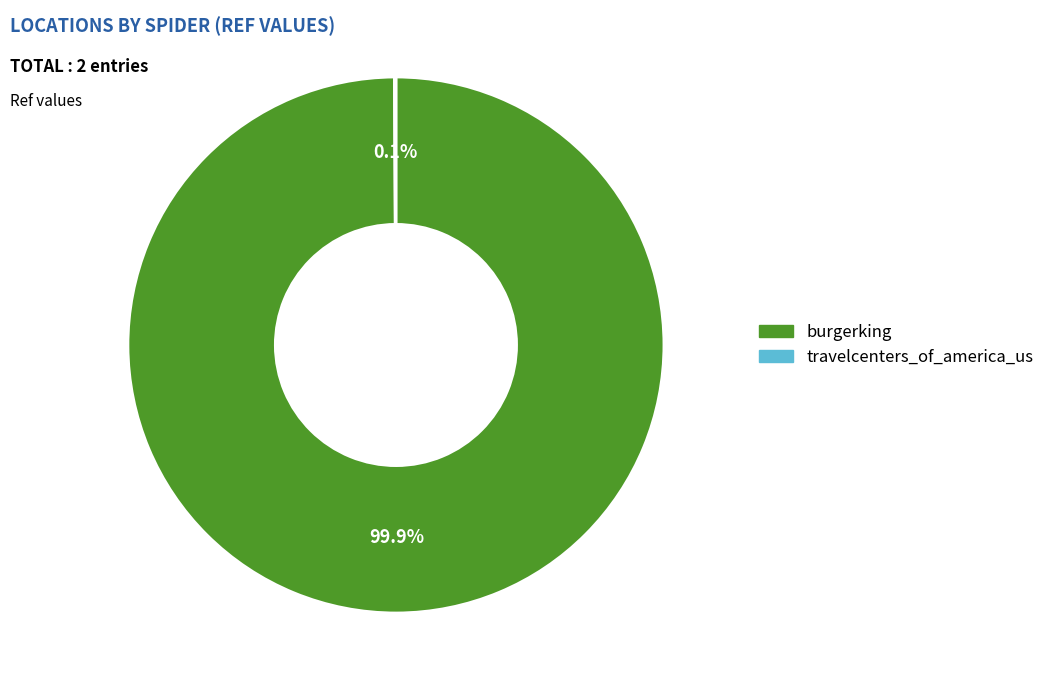

What percentage is the burgerking slice, to the nearest percent?

100%